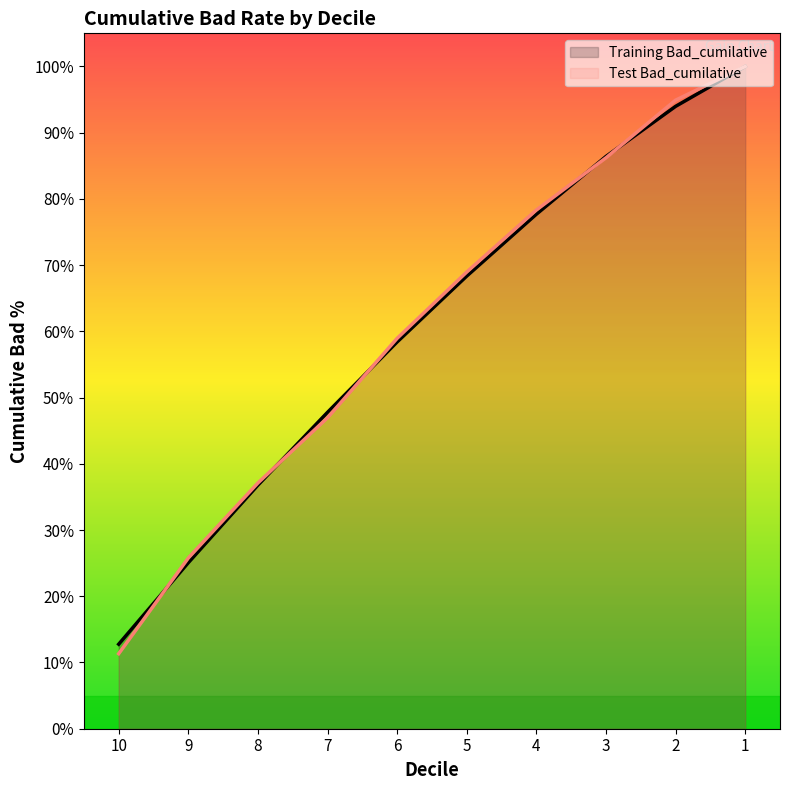

What is the sum of the Test Bad_cumilative values at 5 and 6?

127.9